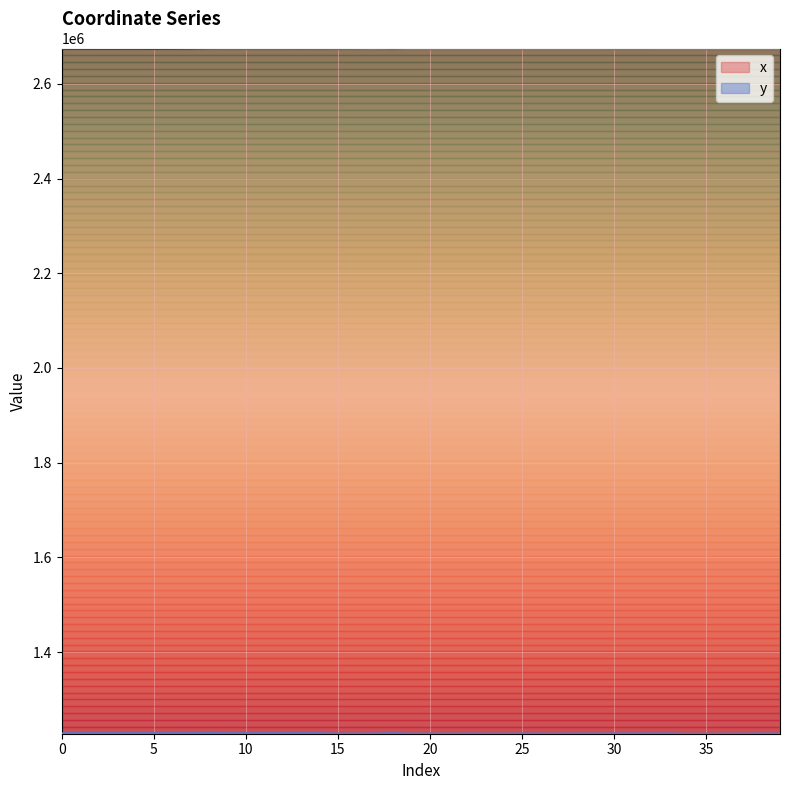

Reading left to right, what are all the values shown in this chart?

x: 0=2674721.3	1=2674702.0	2=2674673.3	3=2674680.1	4=2674660.7	5=2674682.3	6=2674630.0	7=2674460.9	8=2674148.1	9=2674064.9	10=2674064.7	11=2674072.7	12=2674094.3	13=2674113.4	14=2674080.3	15=2674045.0	16=2674020.0	17=2673826.4	18=2674046.6	19=2673648.9	20=2673652.5	21=2673601.2	22=2673654.7	23=2673584.5	24=2673574.7	25=2673682.0	26=2673749.8	27=2673570.2	28=2673697.9	29=2673752.5	30=2673799.7	31=2673804.0	32=2673798.5	33=2673745.1	34=2673671.0	35=2673675.9	36=2673629.7	37=2673570.9	38=2673711.8	39=2673755.4
y: 0=1228416.9	1=1228428.4	2=1228446.9	3=1228463.7	4=1228450.5	5=1228469.2	6=1228460.1	7=1228499.0	8=1228662.0	9=1228360.4	10=1228360.2	11=1228373.0	12=1228407.6	13=1228442.3	14=1228385.2	15=1227846.4	16=1227730.6	17=1227992.1	18=1228370.0	19=1227731.1	20=1227750.9	21=1227637.2	22=1227758.5	23=1227646.6	24=1227604.8	25=1227858.9	26=1227740.4	27=1227593.4	28=1227873.0	29=1227752.1	30=1227959.8	31=1227956.9	32=1227969.3	33=1227908.5	34=1227435.9	35=1227433.9	36=1227523.6	37=1227579.5	38=1227878.0	39=1227765.0